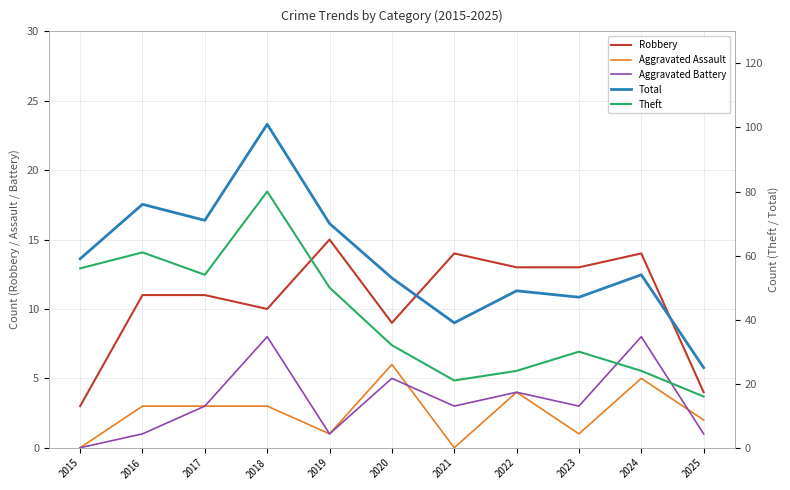

Is the value of Robbery at 2022 greater than the value of Aggravated Assault at 2023?

Yes